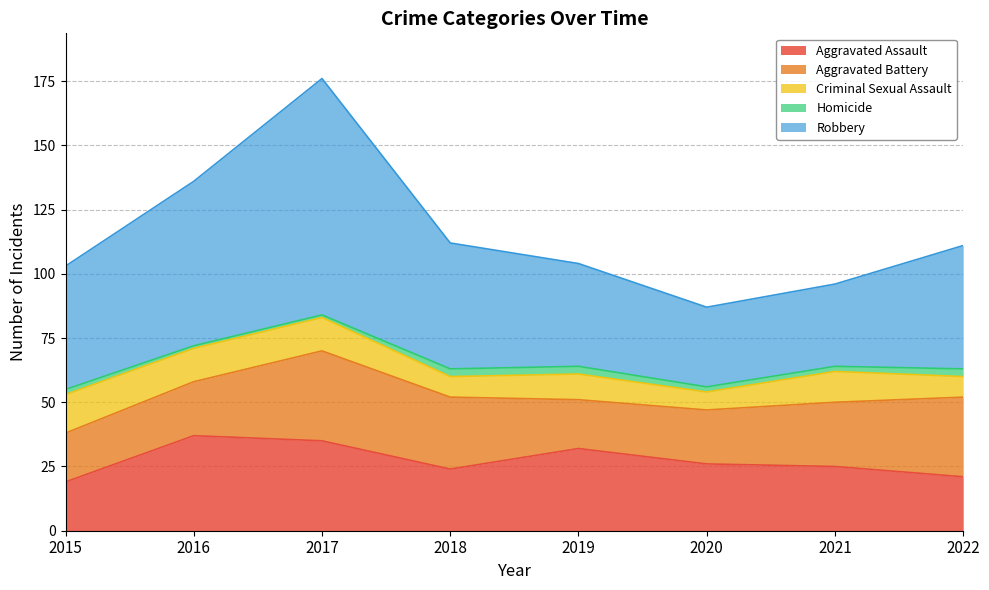

How many lines are shown in the chart?

5